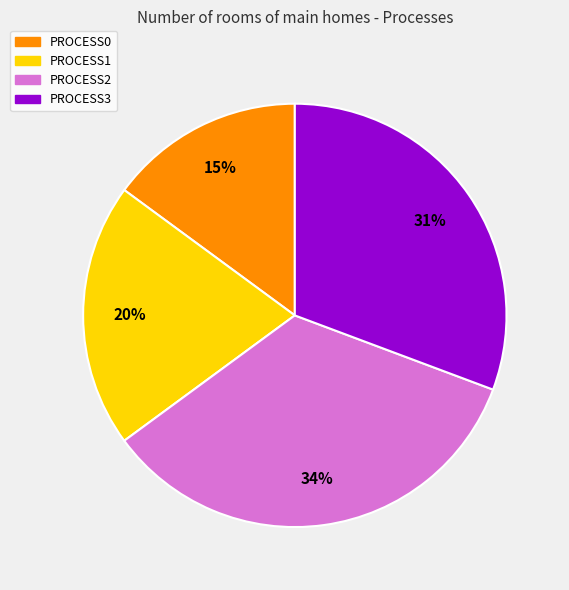

To the nearest percent, what is the difference between the largest and smallest slice percentages?

19%